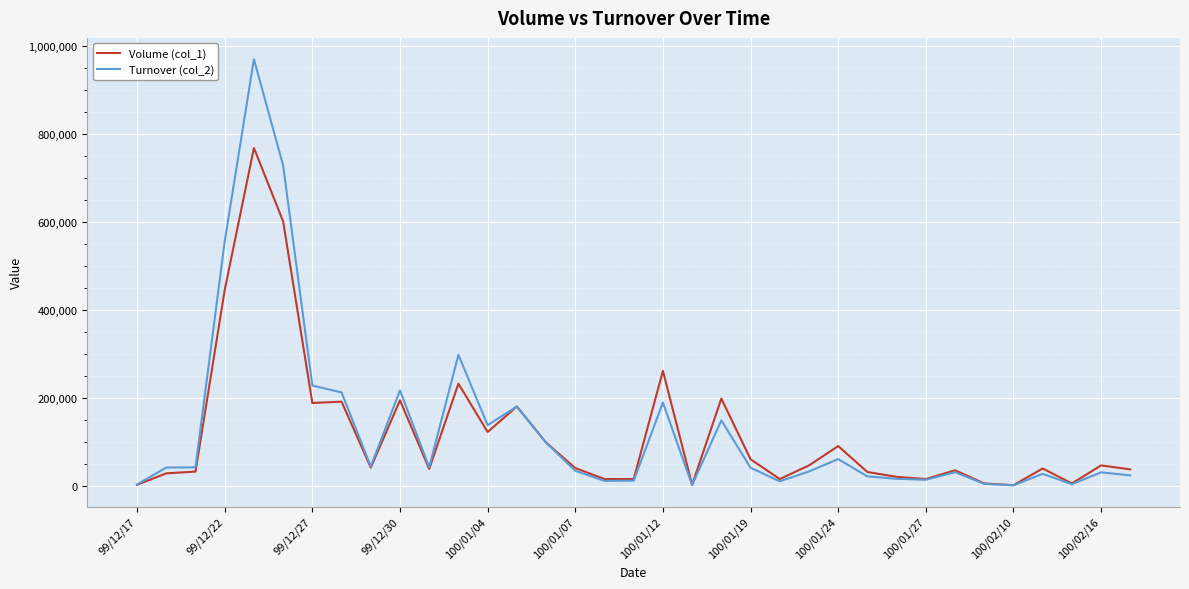

Which series has the largest range (max minus min)?

Turnover (col_2)